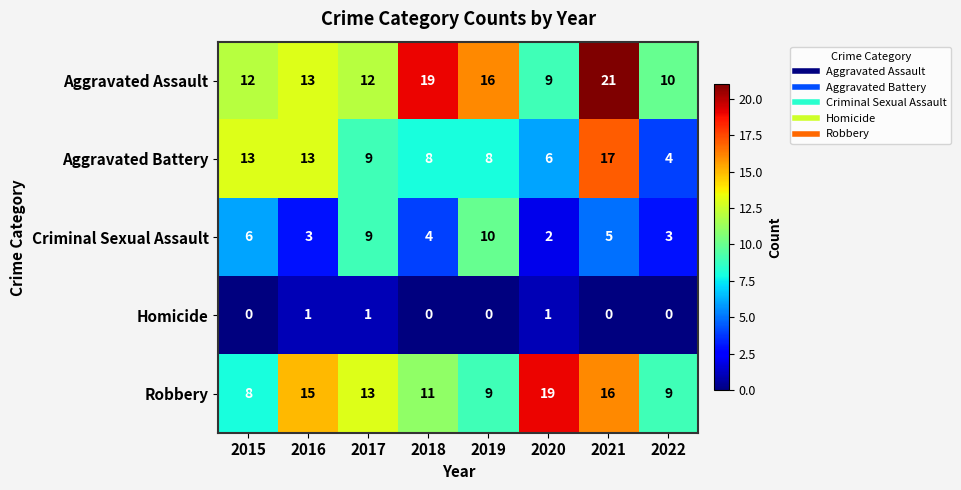

At 2019, list the series in order from largest to smallest.

Aggravated Assault, Criminal Sexual Assault, Robbery, Aggravated Battery, Homicide